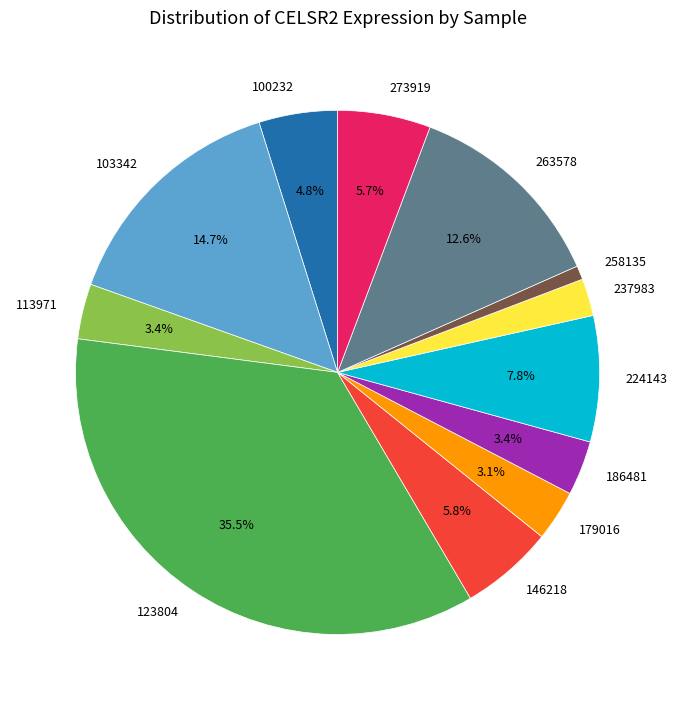

How many slices are in this pie chart?

12